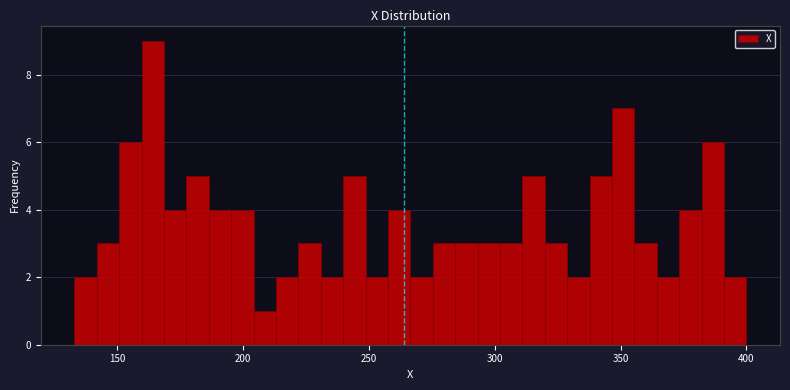

Read against the x-axis, roughly where is the centre of the tallest bar?

165